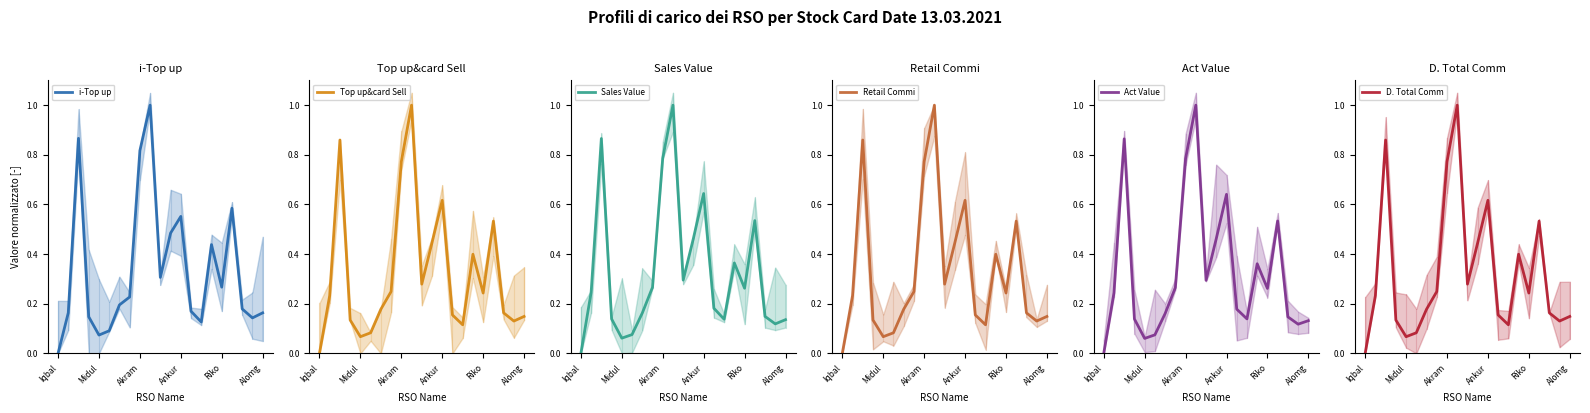

At which category is the sum across all series the highest?

9